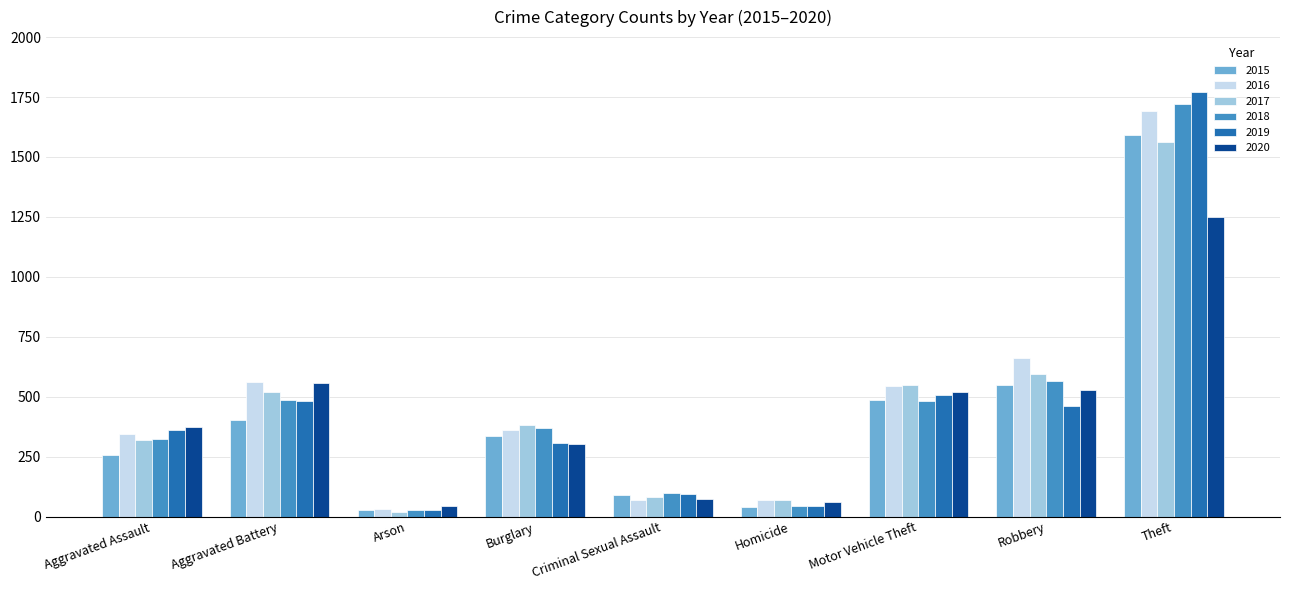

Is the value of 2020 at Aggravated Battery greater than the value of 2019 at Criminal Sexual Assault?

Yes